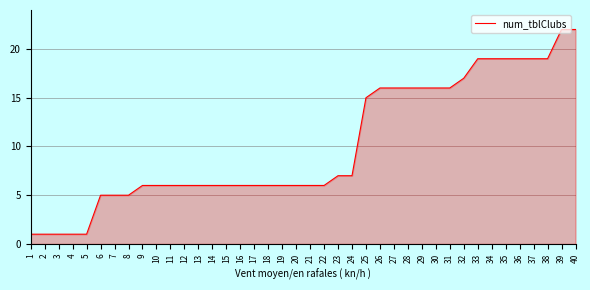

What is the greatest value displayed?

22